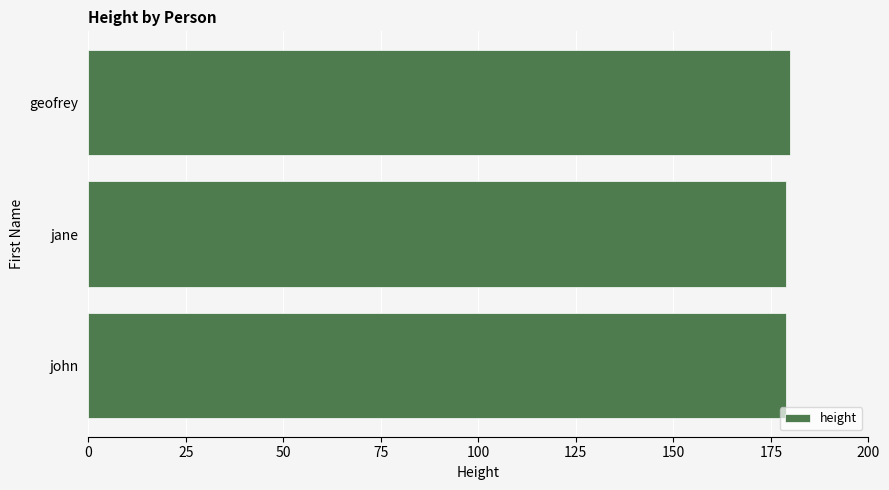

What is the ratio of the value at geofrey to the value at jane?

1.0